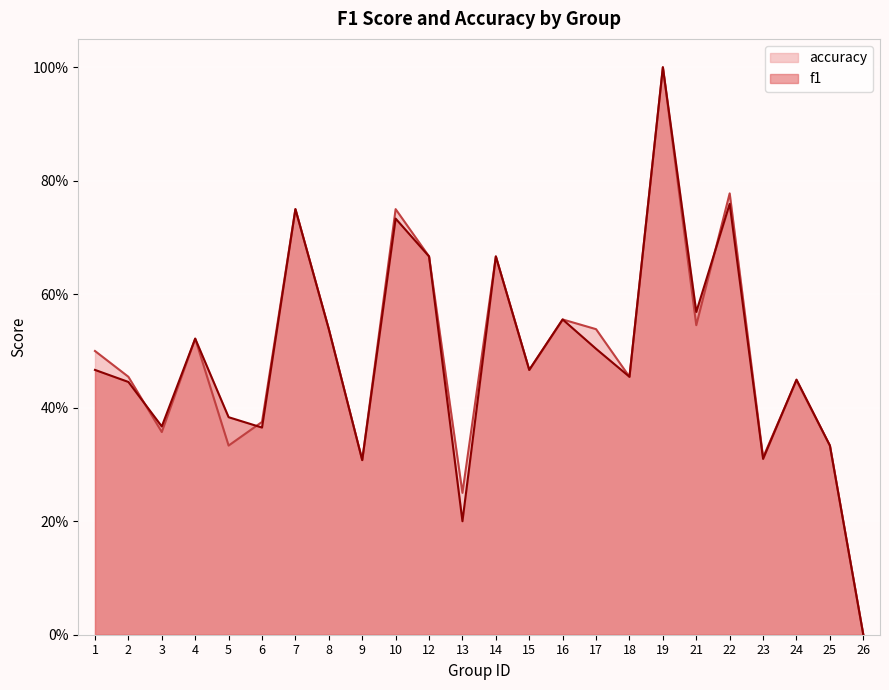

Reading left to right, what are all the values shown in this chart?

f1: 1=0.5	2=0.4	3=0.4	4=0.5	5=0.4	6=0.4	7=0.8	8=0.5	9=0.3	10=0.7	12=0.7	13=0.2	14=0.7	15=0.5	16=0.6	17=0.5	18=0.5	19=1.0	21=0.6	22=0.8	23=0.3	24=0.4	25=0.3	26=0.0
accuracy: 1=0.5	2=0.5	3=0.4	4=0.5	5=0.3	6=0.4	7=0.8	8=0.5	9=0.3	10=0.8	12=0.7	13=0.2	14=0.7	15=0.5	16=0.6	17=0.5	18=0.5	19=1.0	21=0.5	22=0.8	23=0.3	24=0.4	25=0.3	26=0.0